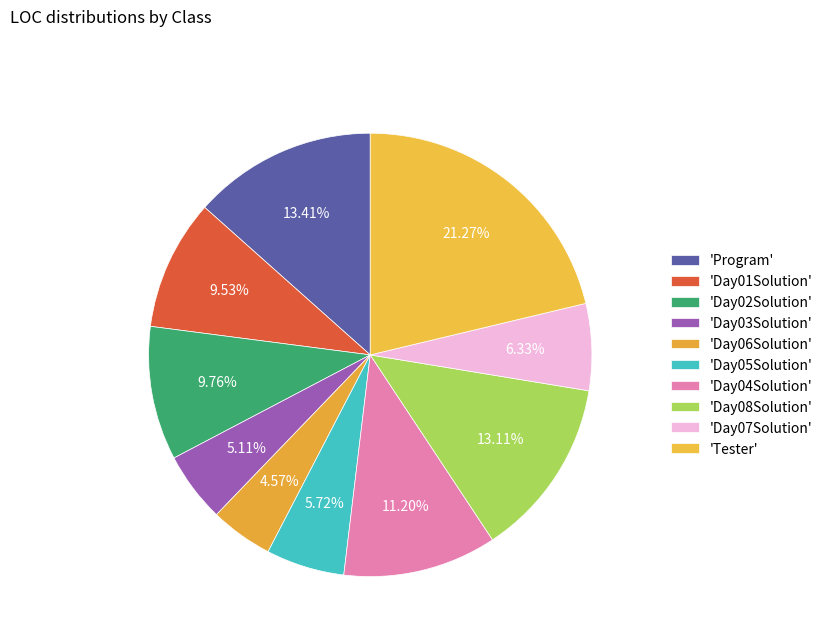

Is there a majority slice in this chart?

No